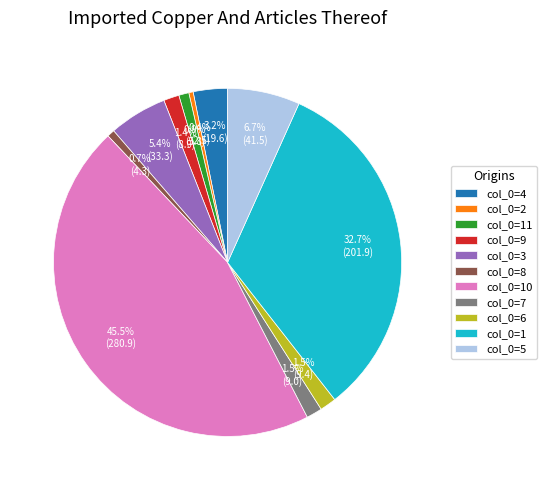

Does col_0=11 represent more than half of the total?

No